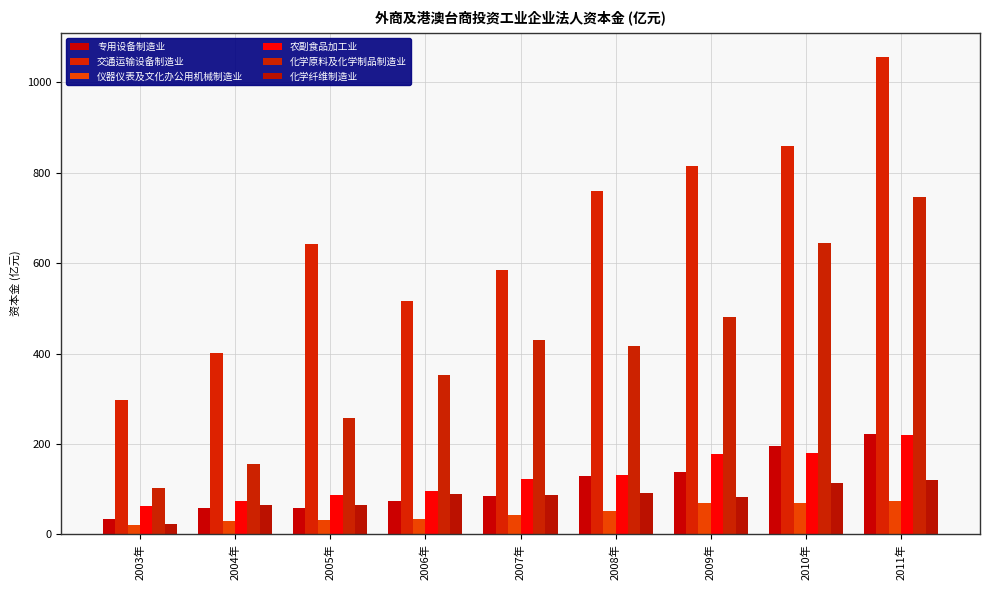

At how many categories does at least one series exceed 557?

6